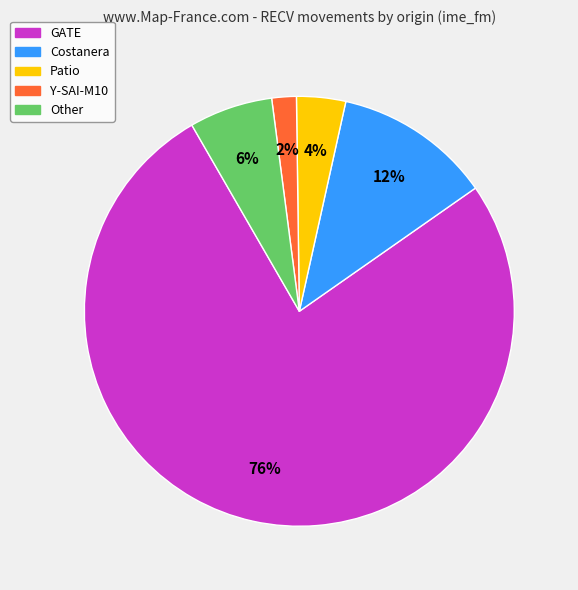

Rank the categories by value from highest to lowest.

GATE, Costanera, Other, Patio, Y-SAI-M10